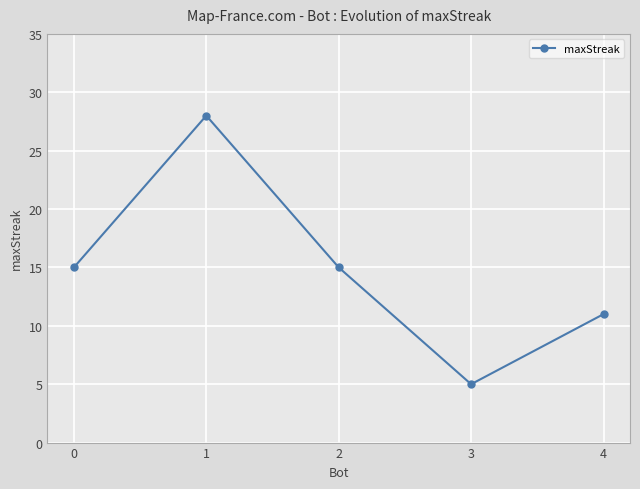

The chart shows a value of 15 at 0. True or false?

True